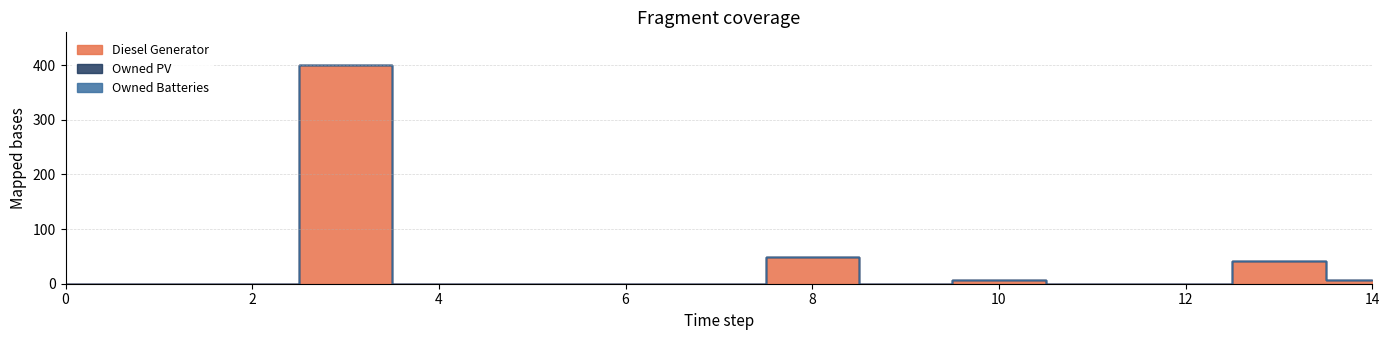

List the series in order of their peak value, lowest first.

Owned PV, Owned Batteries, Diesel Generator